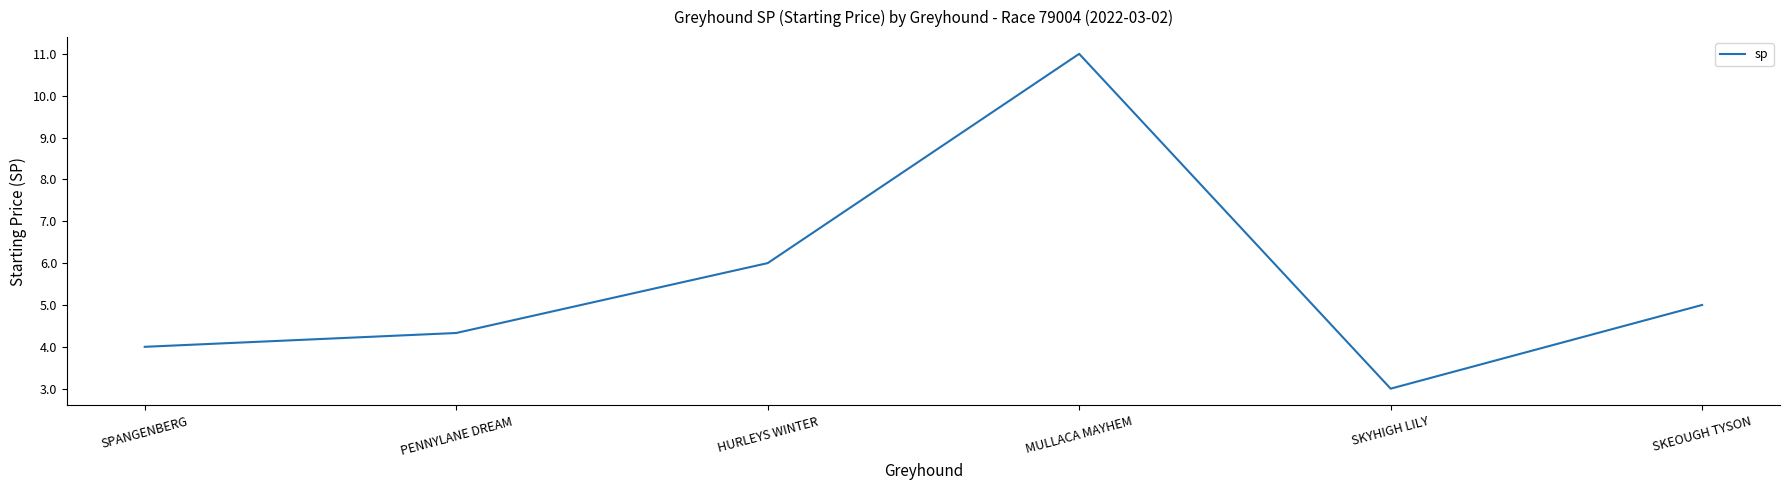

What position from the left is MULLACA MAYHEM?

4